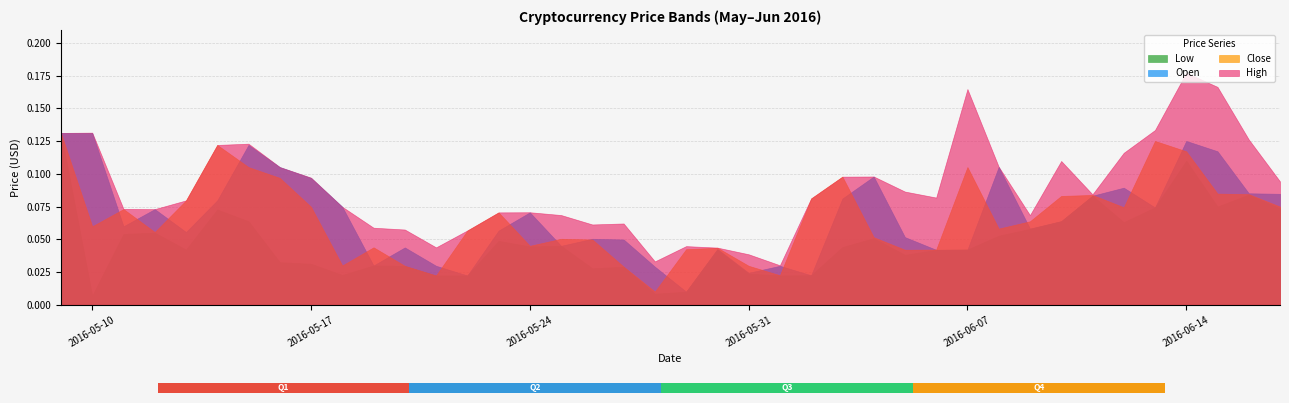

At which category does the chart reach its peak across all series?

36